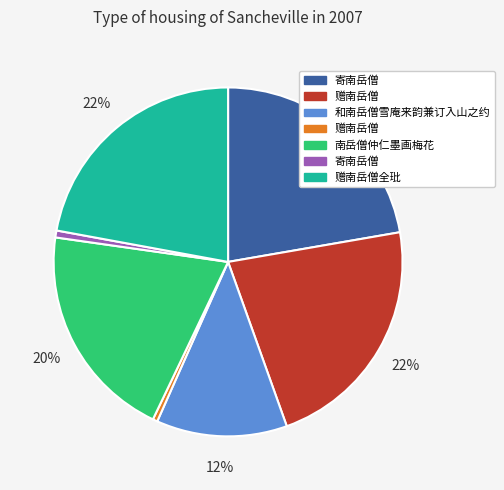

How many slices are in this pie chart?

7